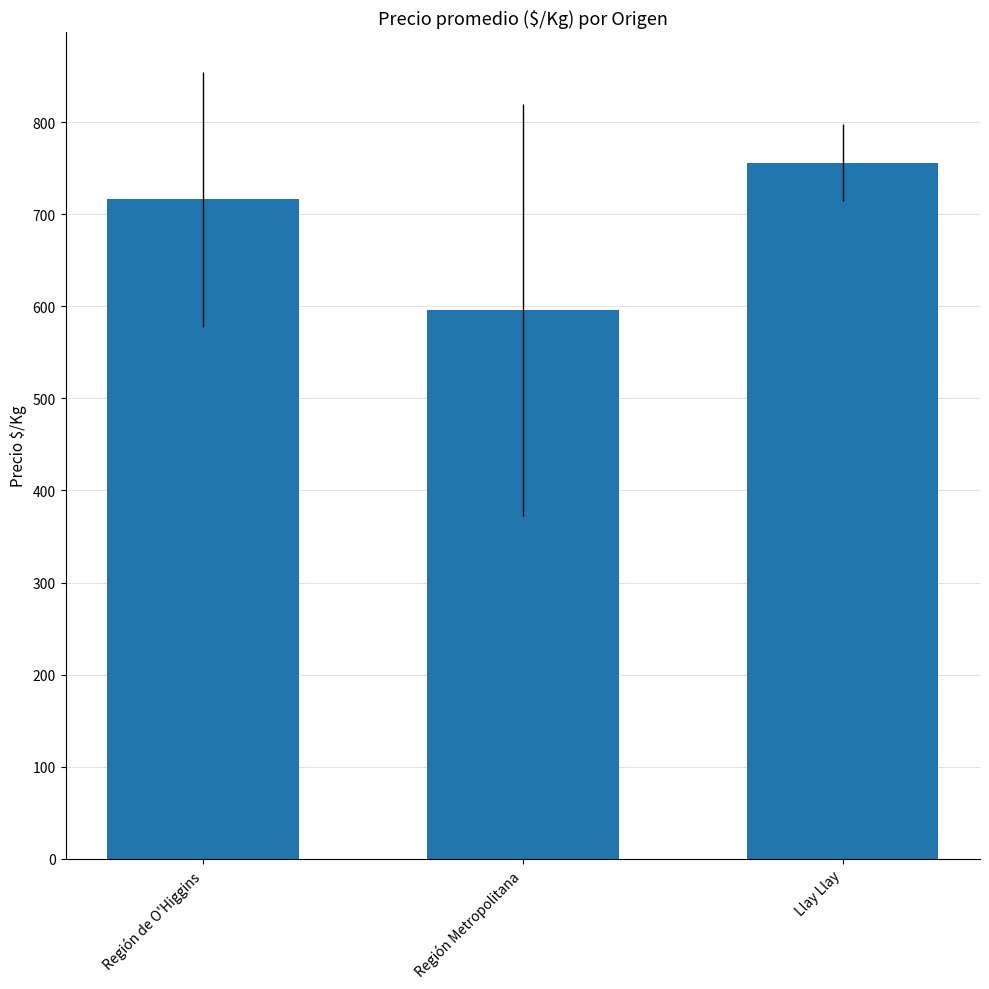

What is the greatest value displayed?

756.0